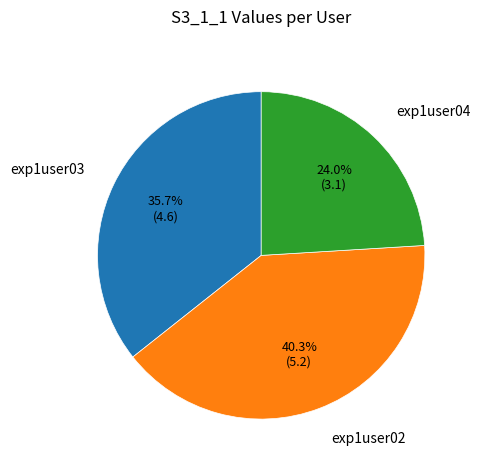

To the nearest percent, what portion does exp1user02 represent?

40%